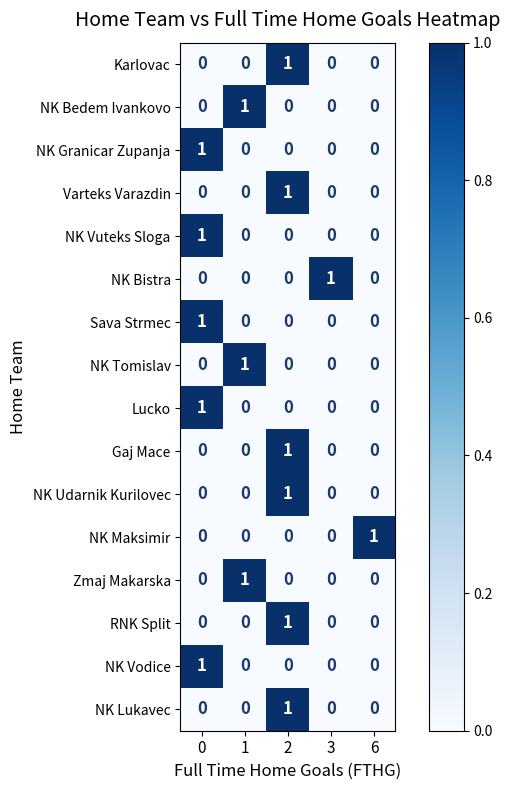

How many Gaj Mace values are between 0 and 1?

5